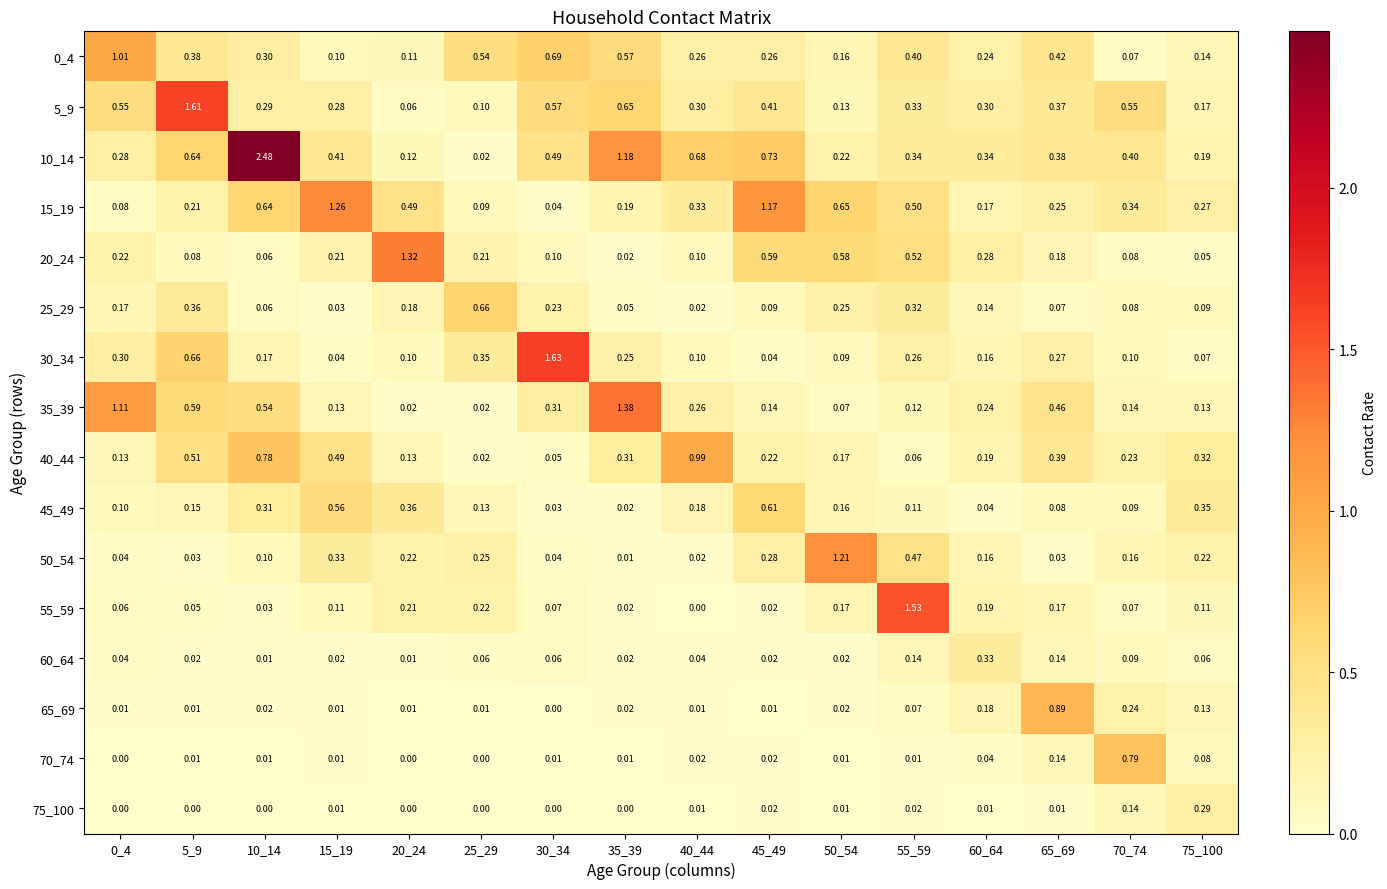

What is the total value across all series at 50_54?

3.9